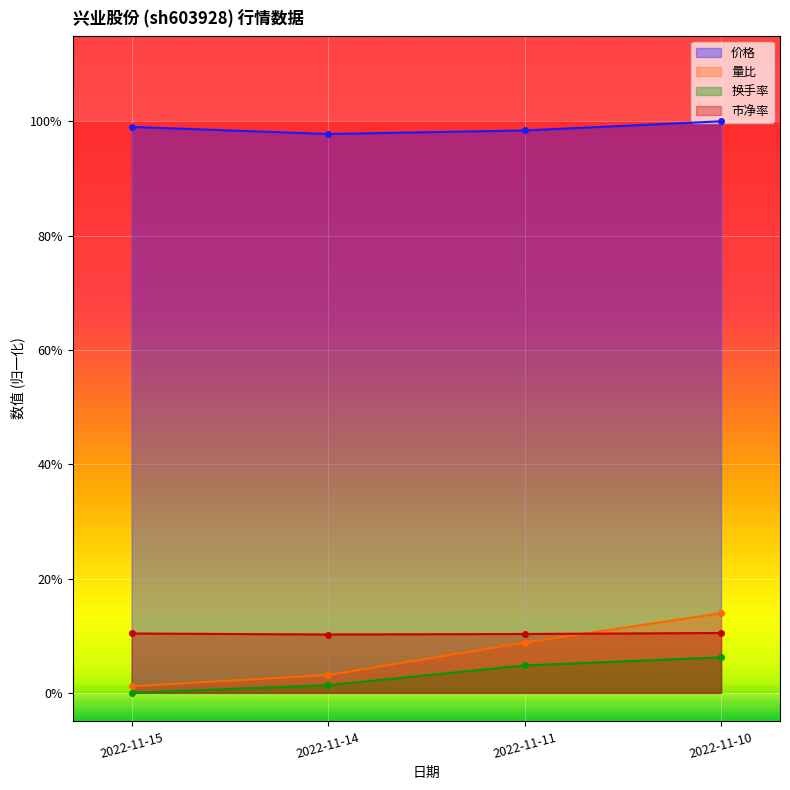

Between 2022-11-15 and 2022-11-10, which series saw the biggest shift?

量比